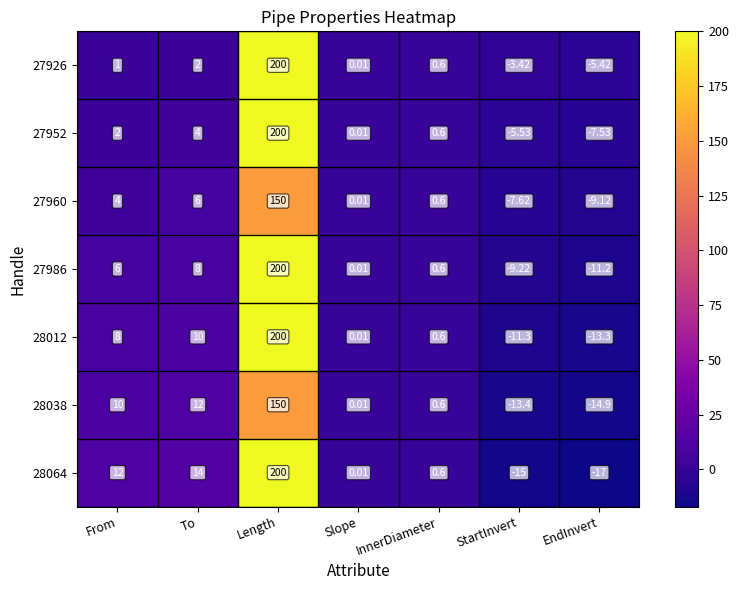

Is the value of 27926 at StartInvert greater than the value of 28012 at Length?

No